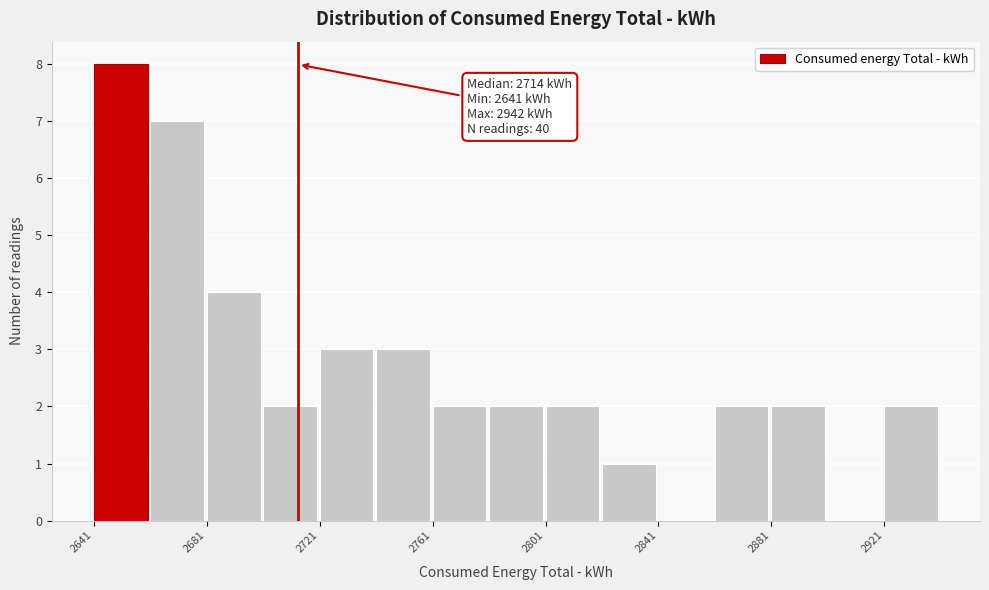

Over which range of the x-axis is the bar tallest?

2640 to 2660